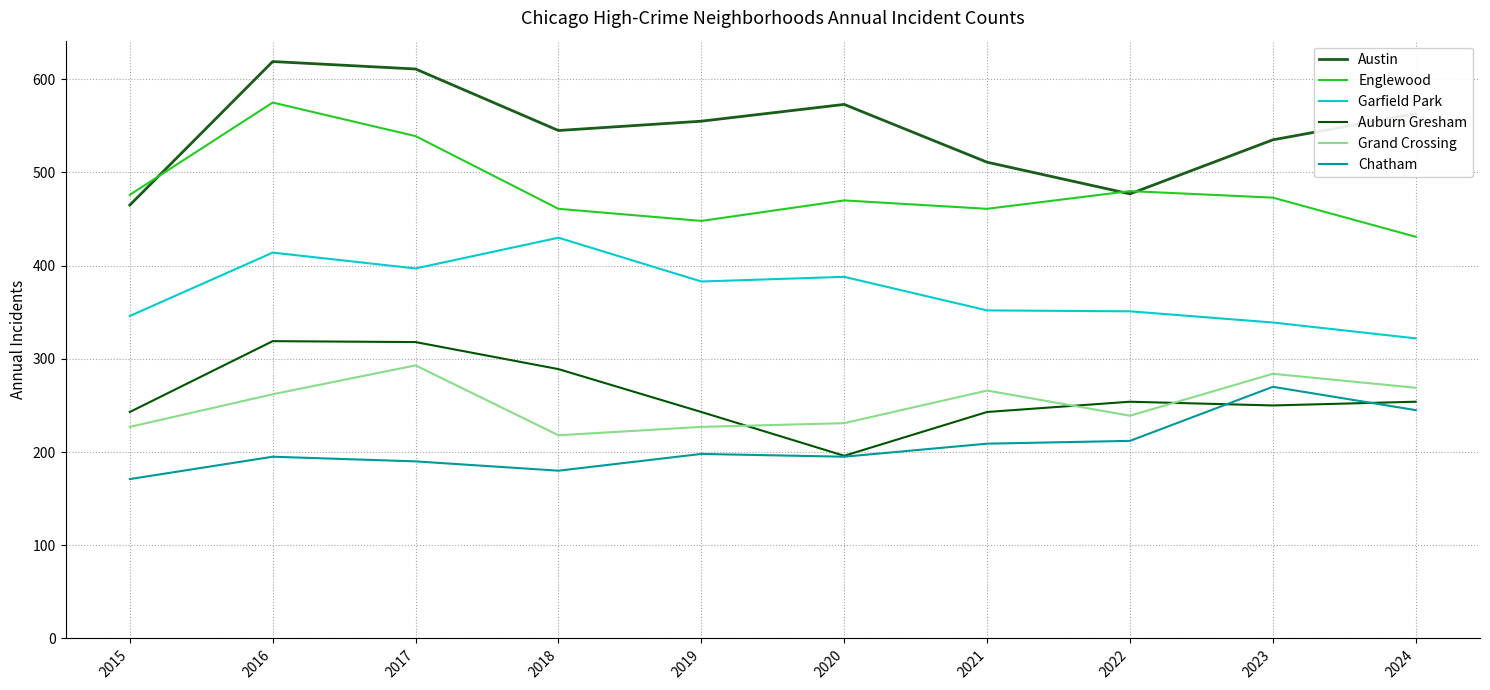

Is it true that Garfield Park equals 666 at 2020?

False